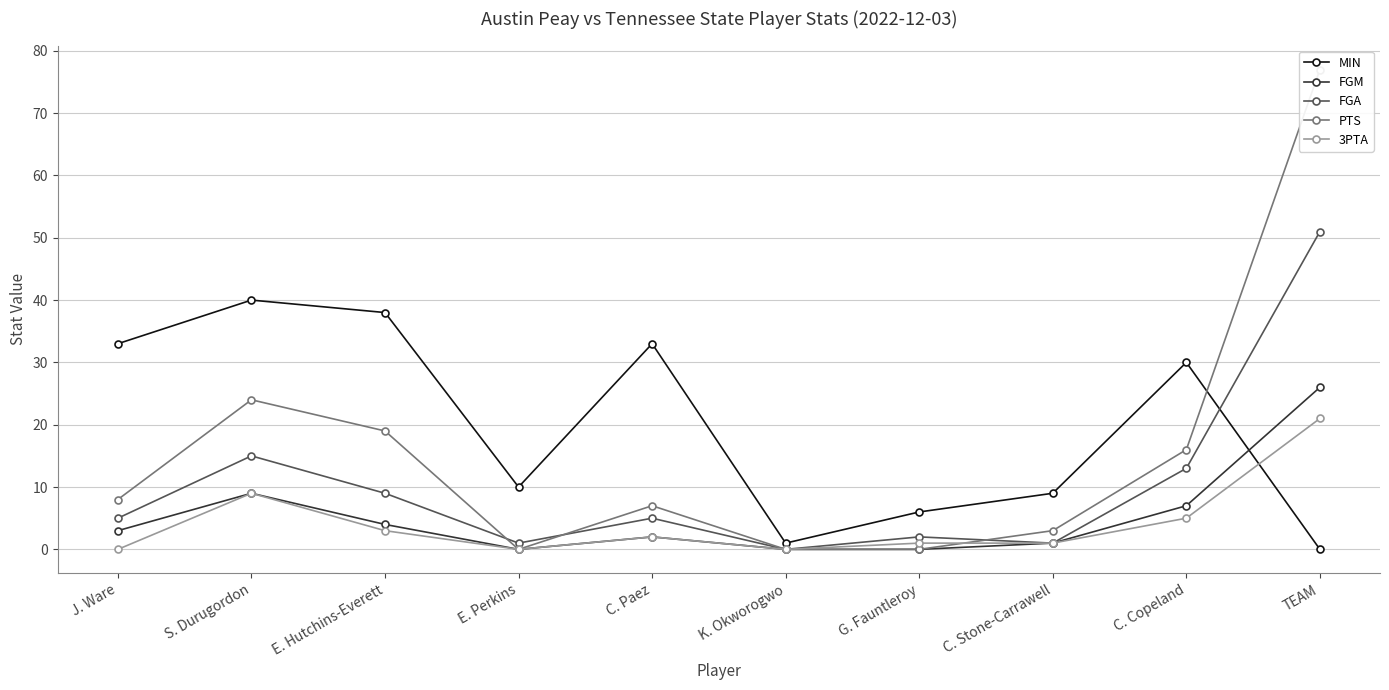

What is the difference between the maximum and minimum values in the 3PTA series?

21